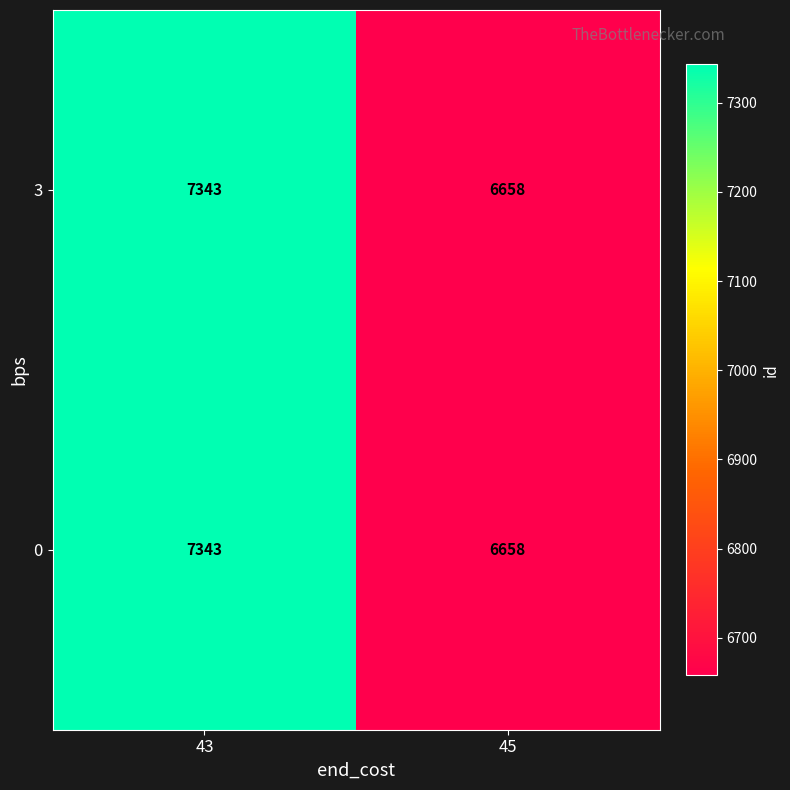

The 3 series shows 7343 at 43. True or false?

True